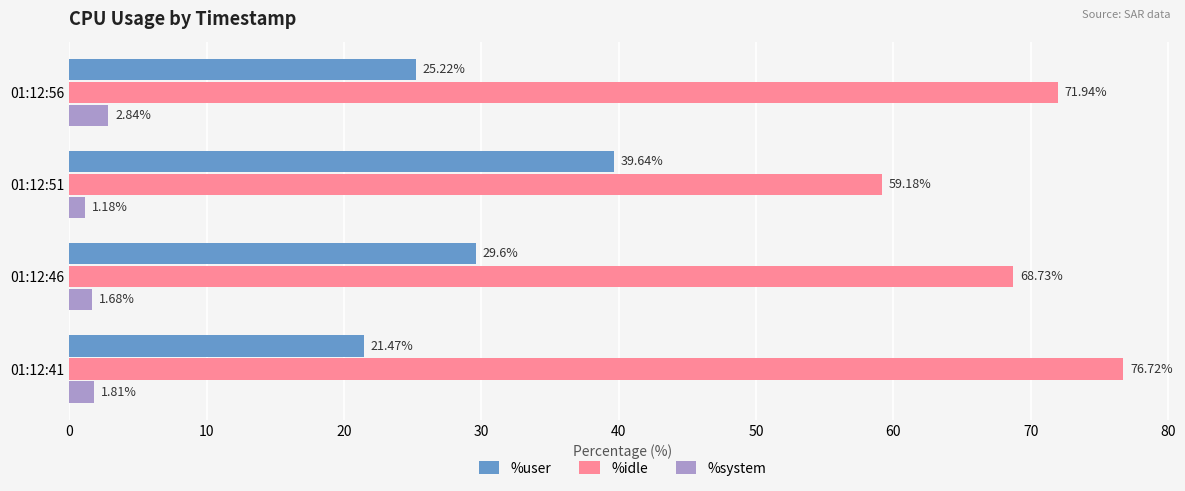

What is the difference between the second highest and minimum values in the %idle series?

12.8